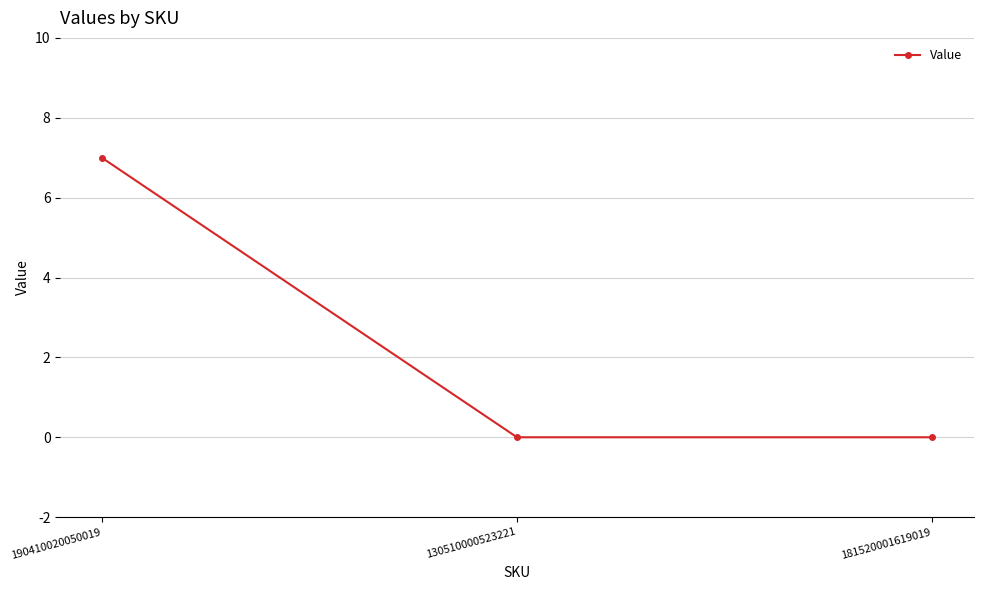

What is the greatest value displayed?

7